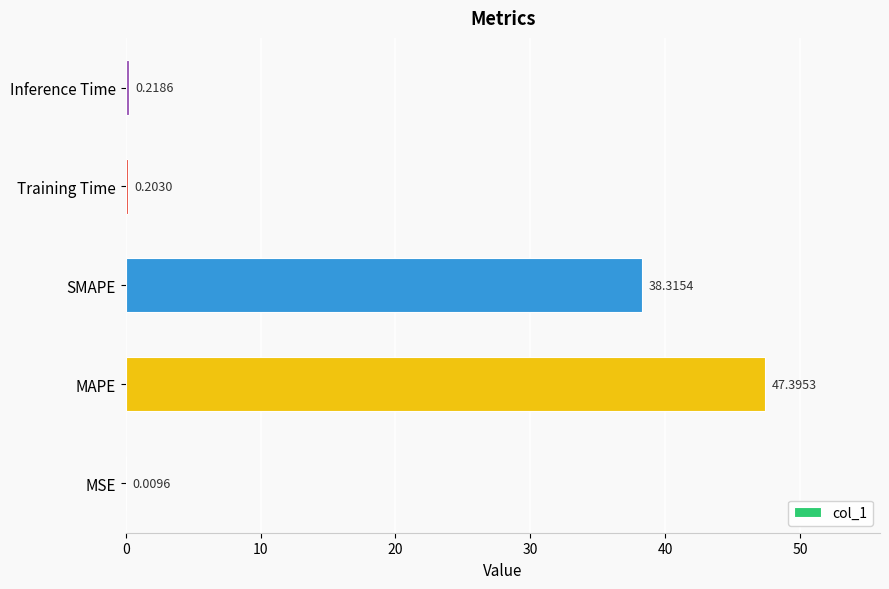

How many distinct data groups are displayed?

1